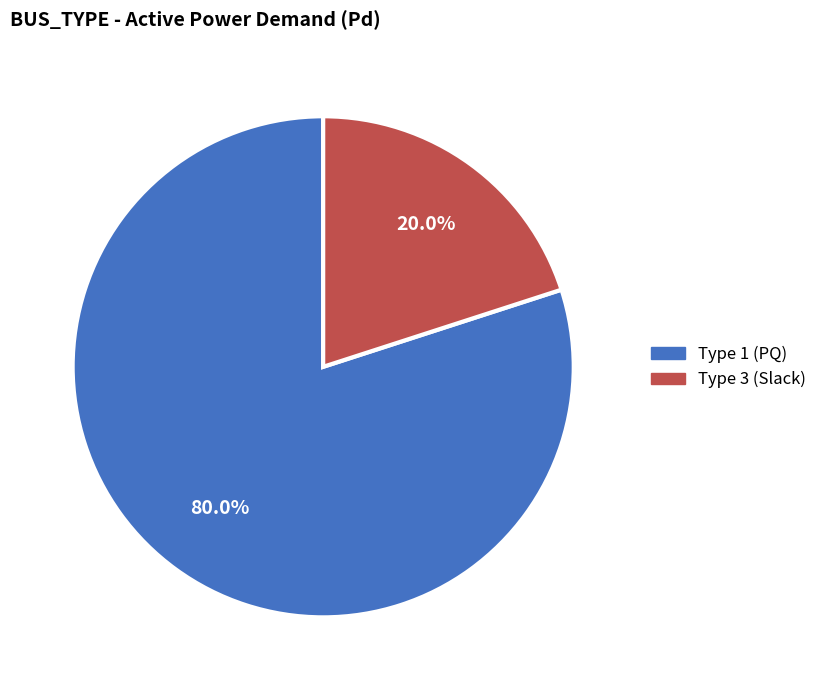

Does any single category account for the majority?

Yes